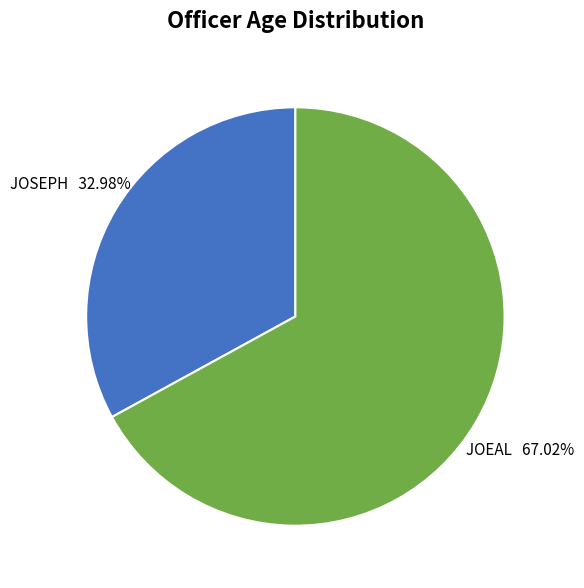

To the nearest percent, what portion does JOEAL represent?

67%